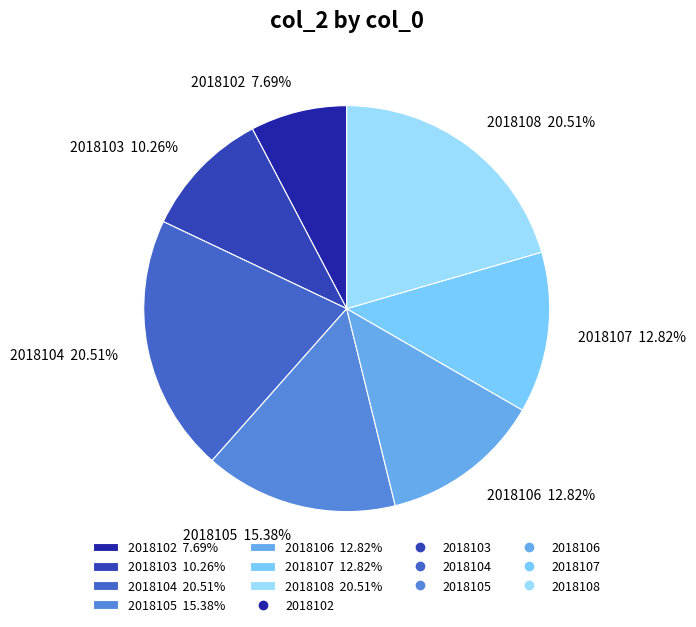

To the nearest percent, what percentage of the pie is 2018105?

15%